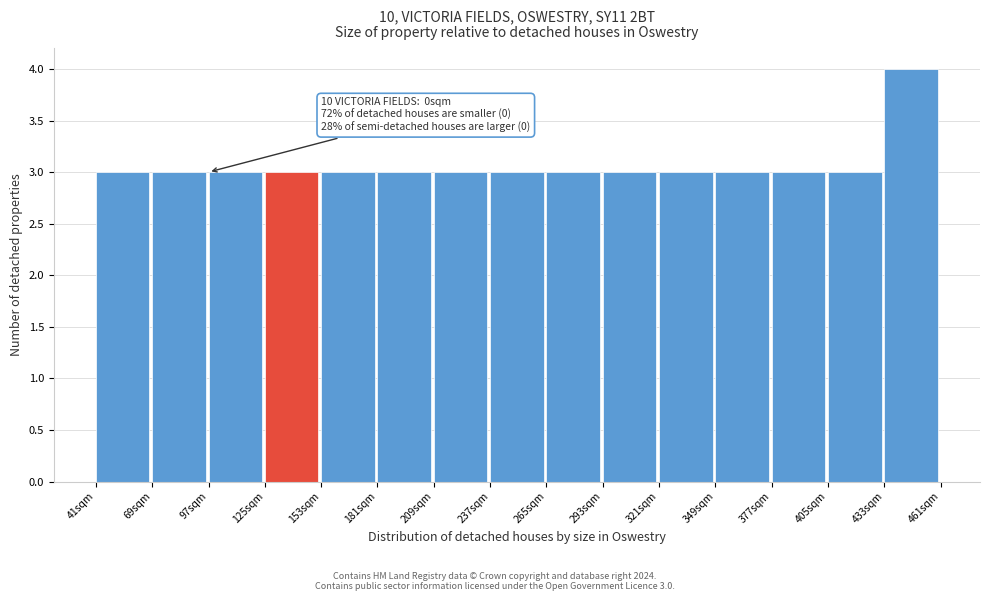

Over which range of the x-axis is the bar tallest?

433 to 461